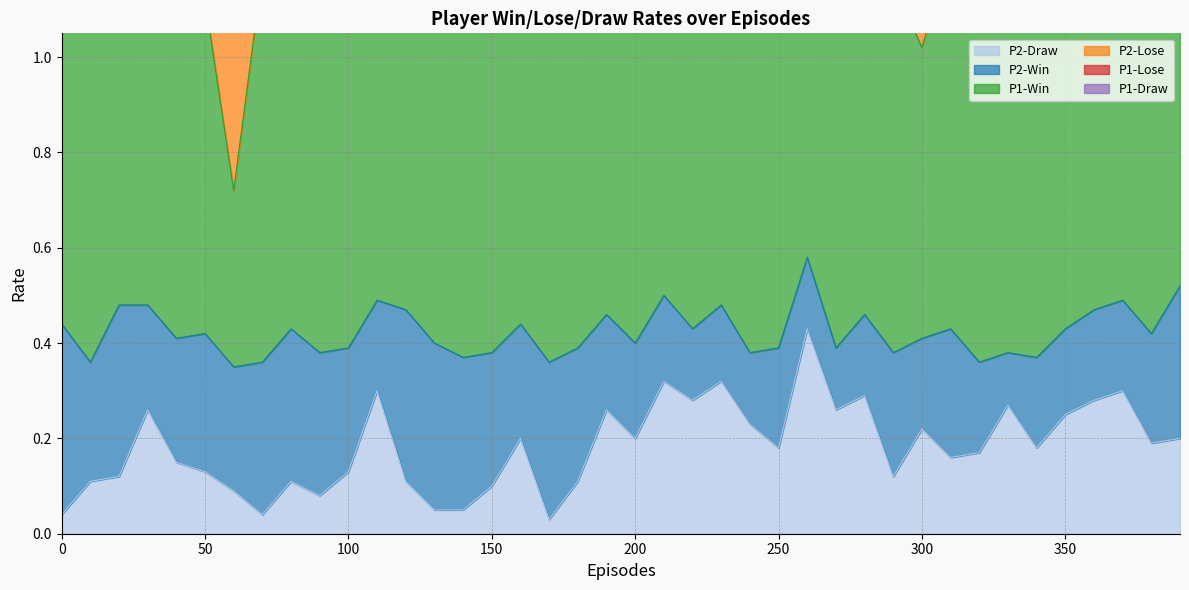

Which label corresponds to the smallest value in the chart?

170